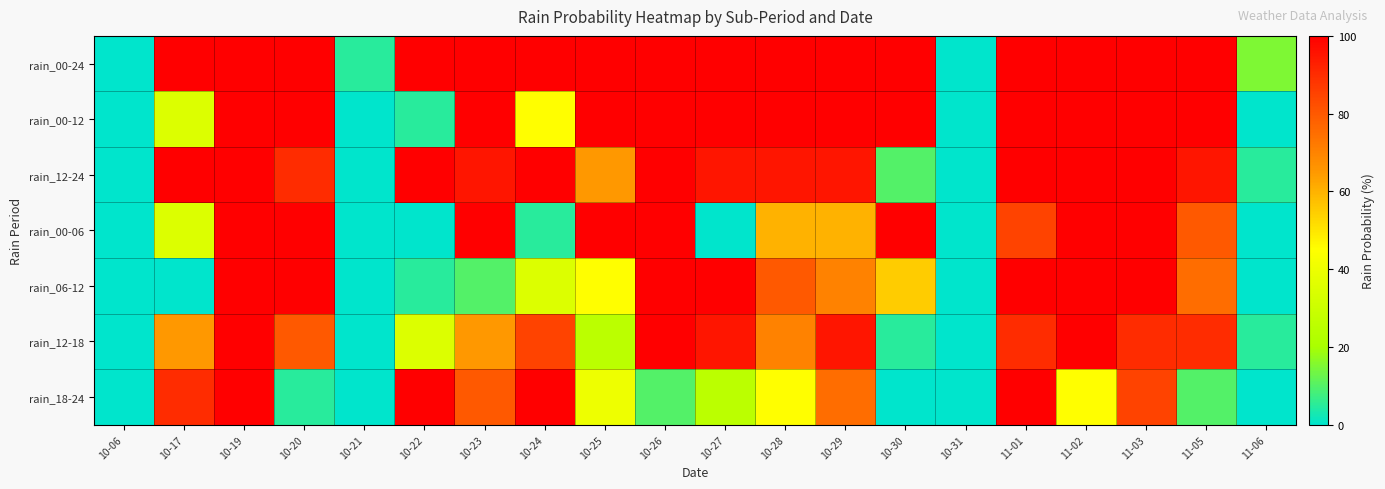

Which series has the largest range (max minus min)?

rain_00-24